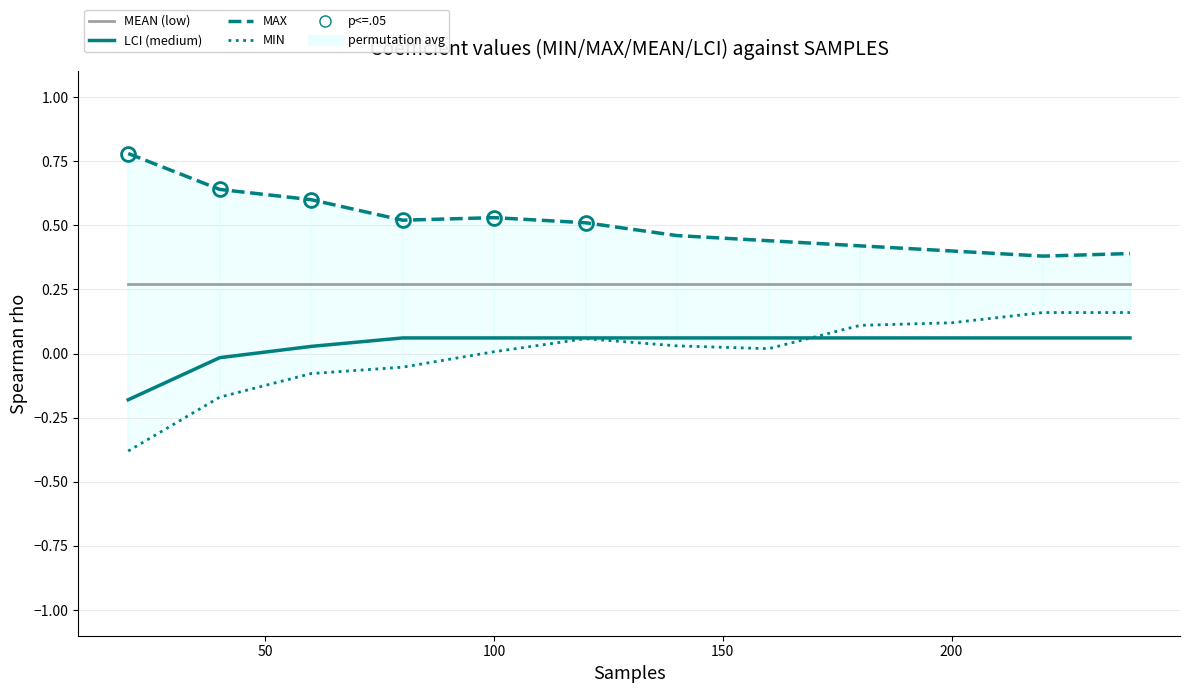

How many lines are shown in the chart?

4